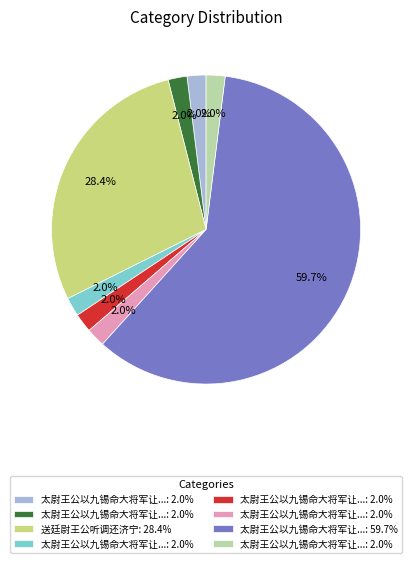

Is there a majority slice in this chart?

Yes